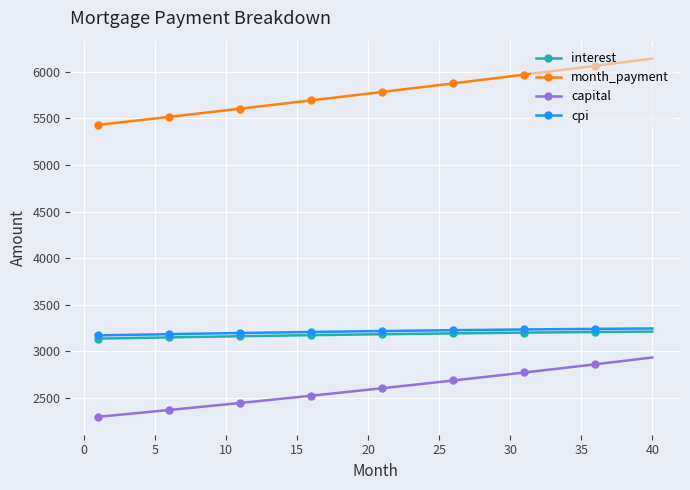

Which series has the widest spread of values?

month_payment